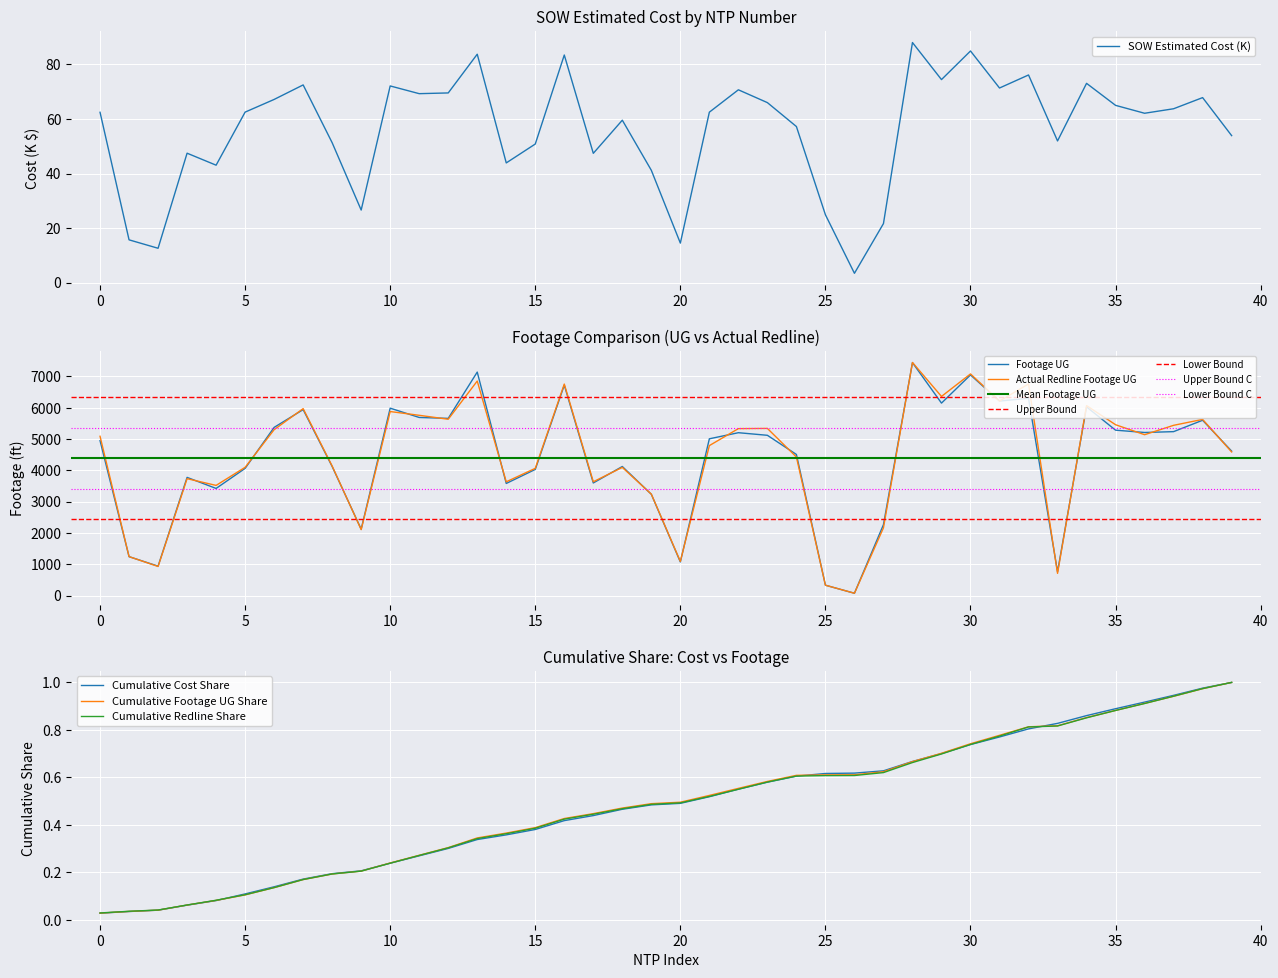

How many categories are shown in the chart?

40